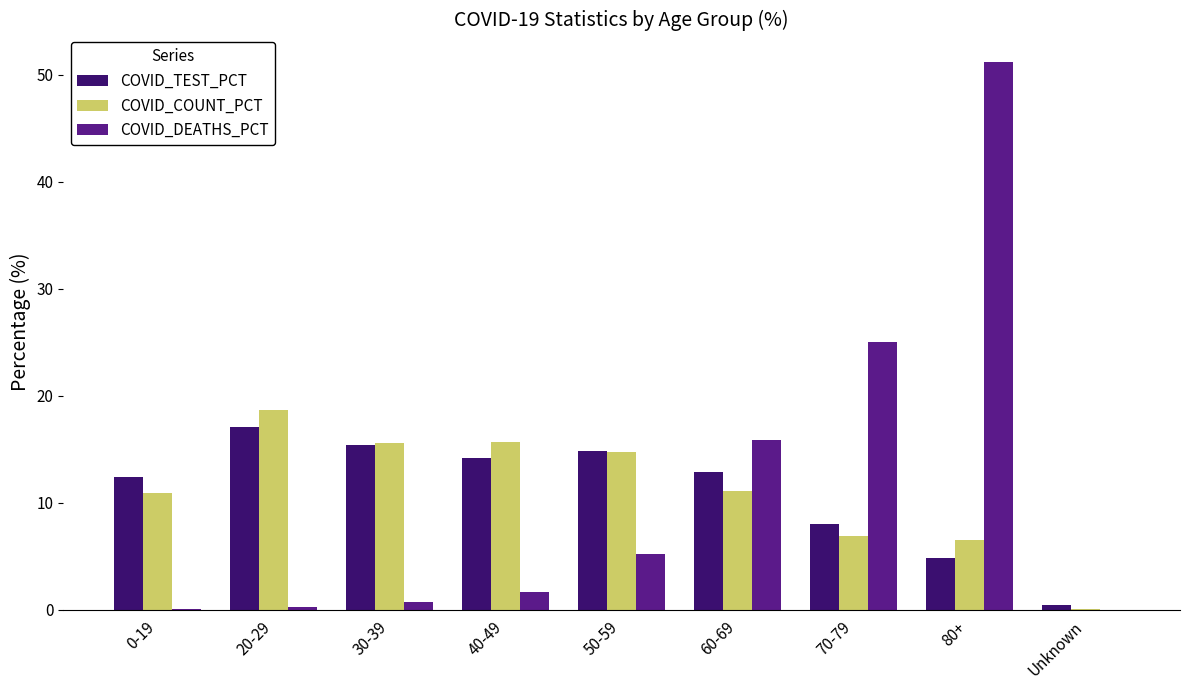

Is the value of COVID_COUNT_PCT at 20-29 greater than the value of COVID_TEST_PCT at 80+?

Yes